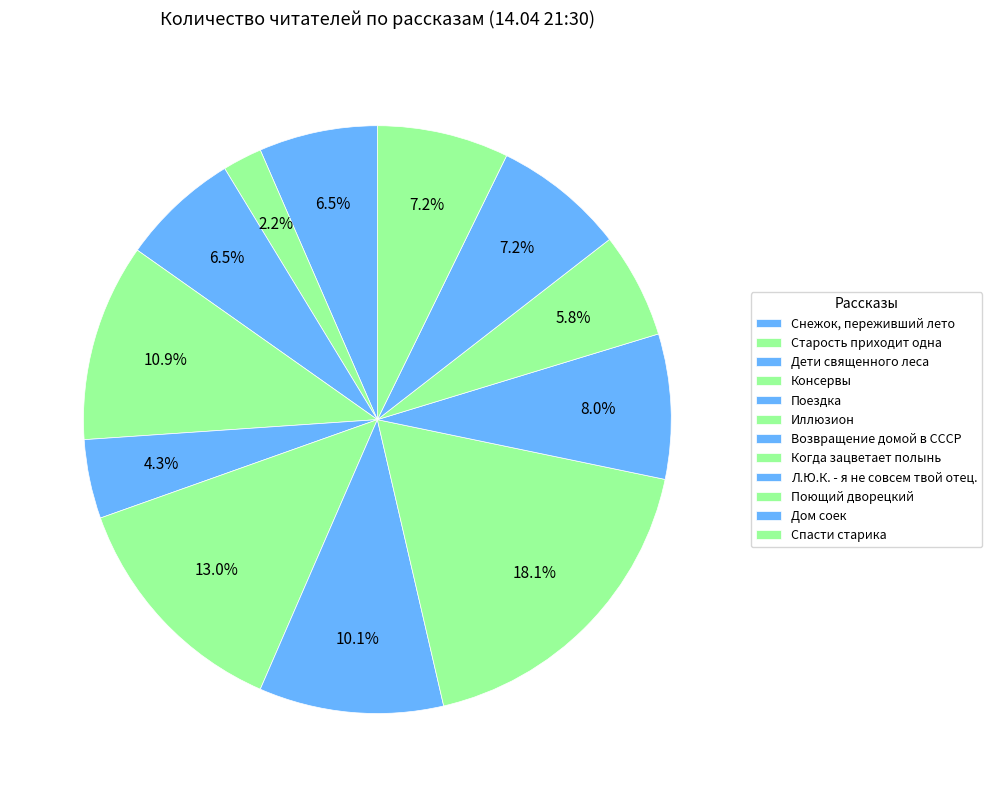

What is the largest slice in the pie chart?

Когда зацветает полынь